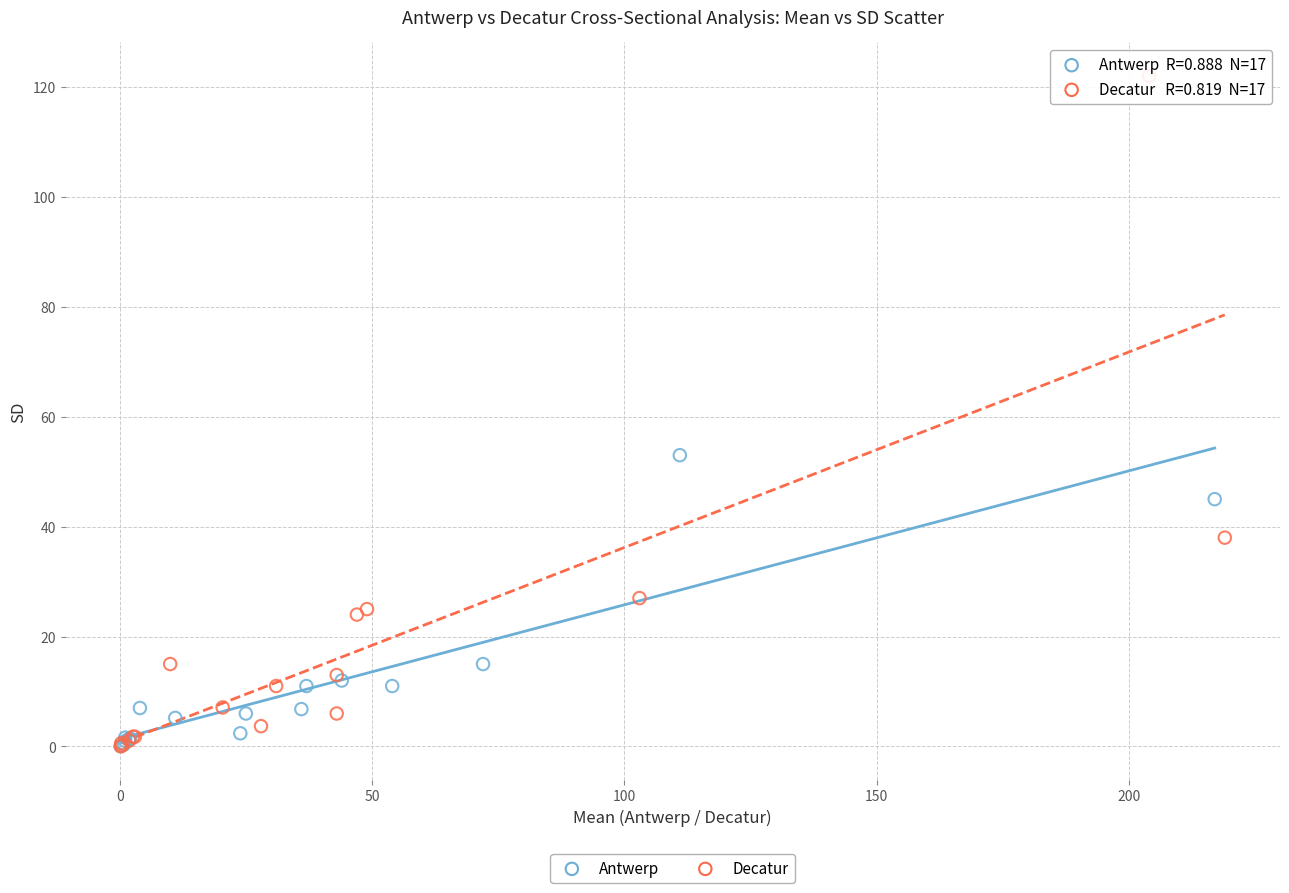

What are all the series names shown in the legend?

Antwerp, Decatur